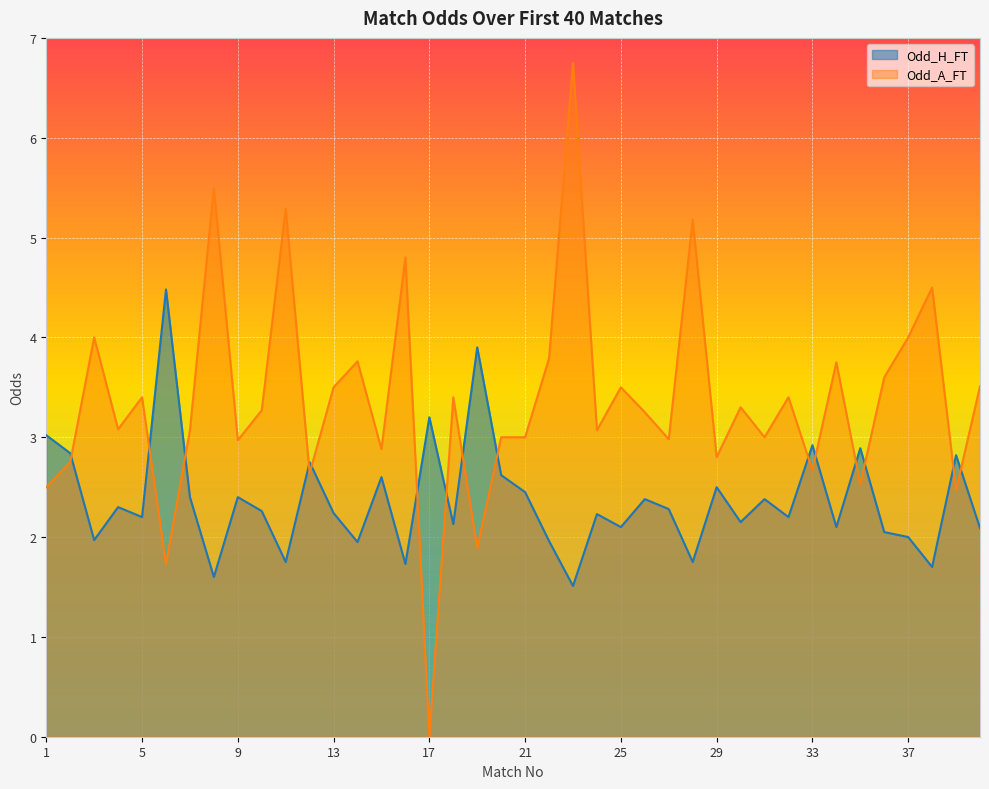

What is the maximum value shown in the chart?

6.8